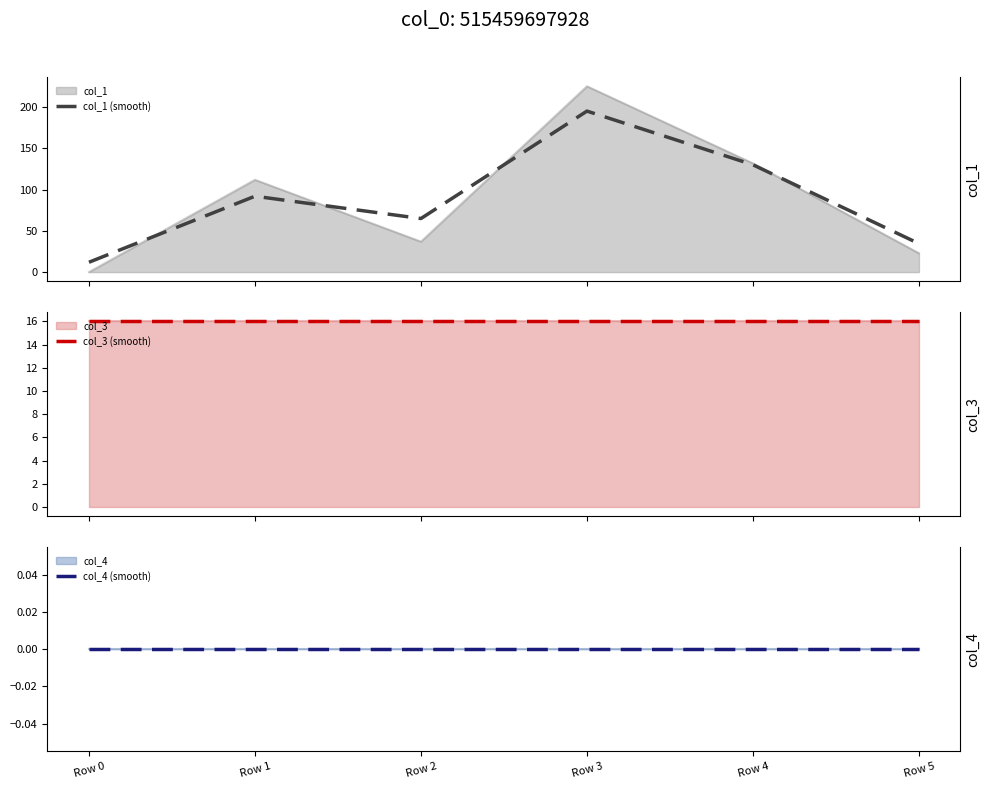

Reading left to right, transcribe all the data shown in this chart.

col_1 (smooth): 12.0	92.0	65.0	195.2	130.1	34.5
col_3 (smooth): 16.0	16.0	16.0	16.0	16.0	16.0
col_4 (smooth): 0.0	0.0	0.0	0.0	0.0	0.0